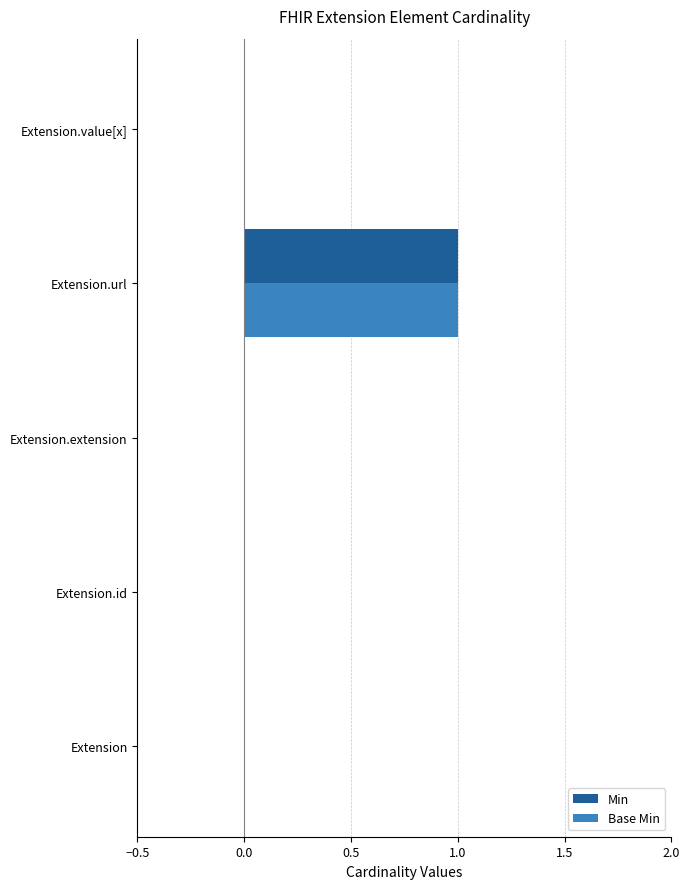

The Base Min series shows 1 at Extension.value[x]. True or false?

False